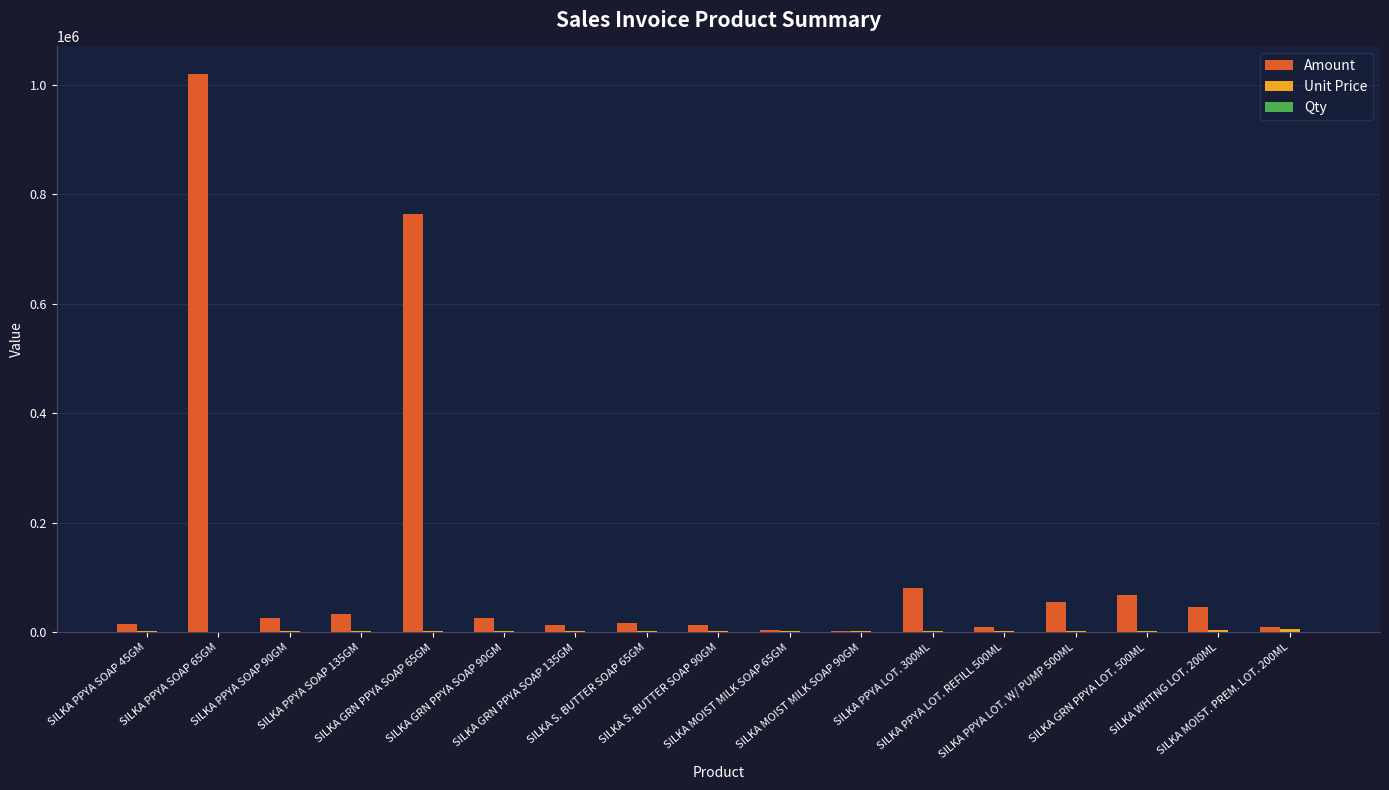

Which series has the largest total across all categories?

Amount